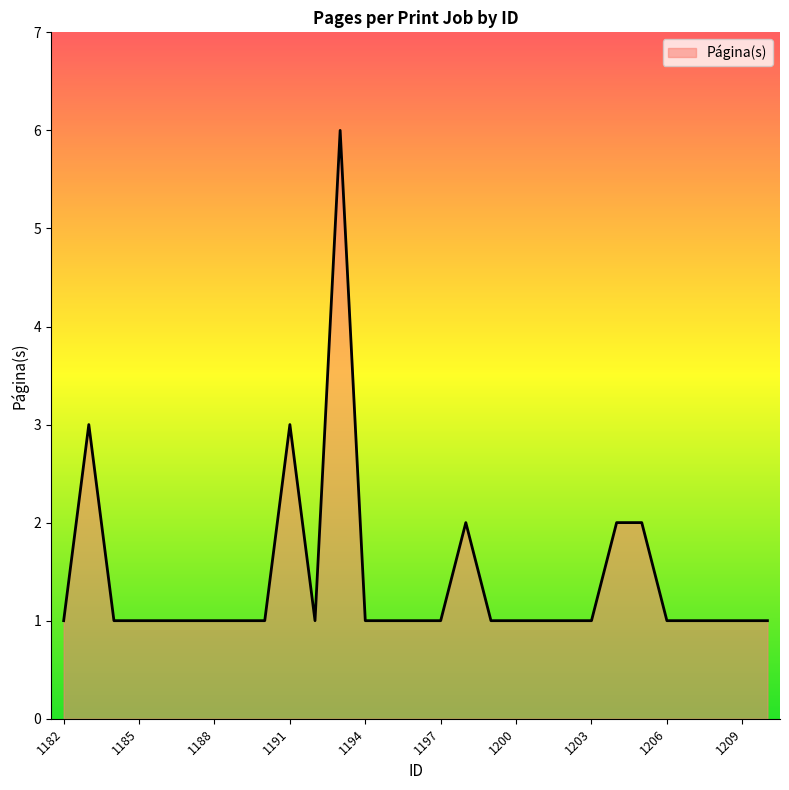

What is the smallest value displayed?

1